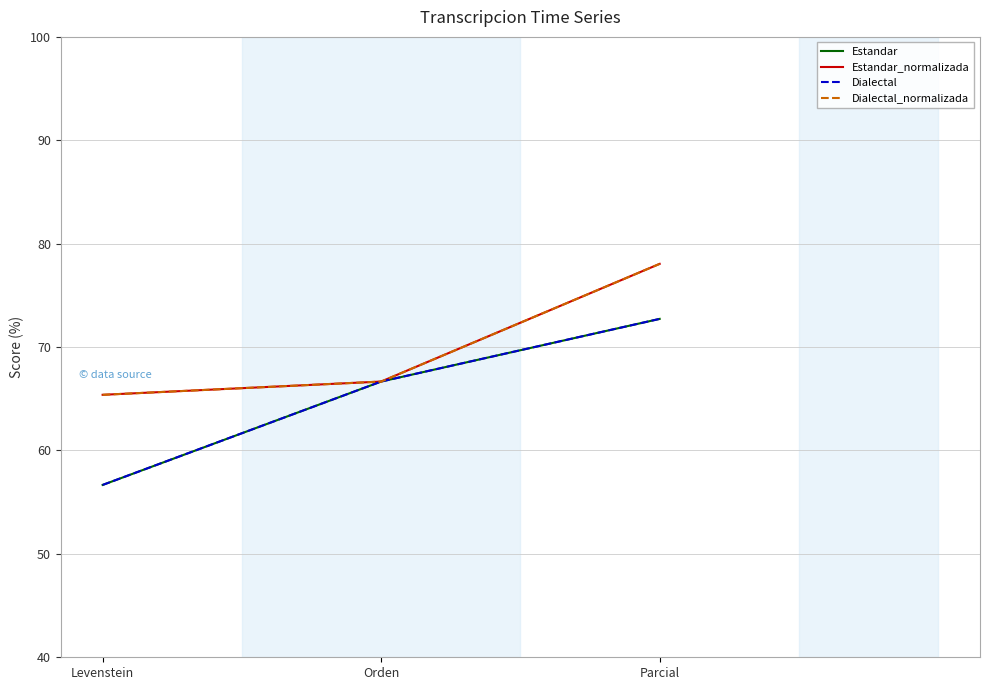

What is the average value of the Estandar series?

65.4